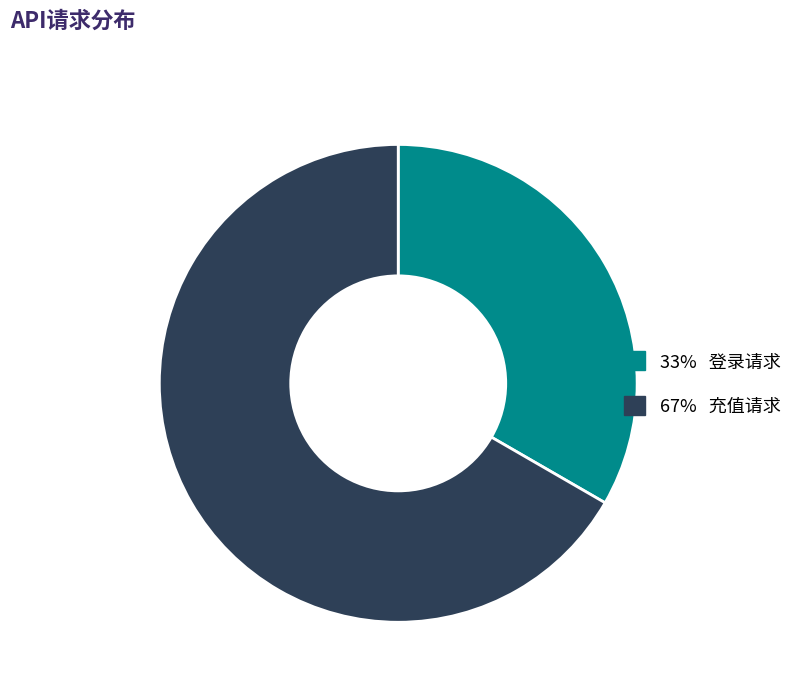

Is there a majority slice in this chart?

Yes